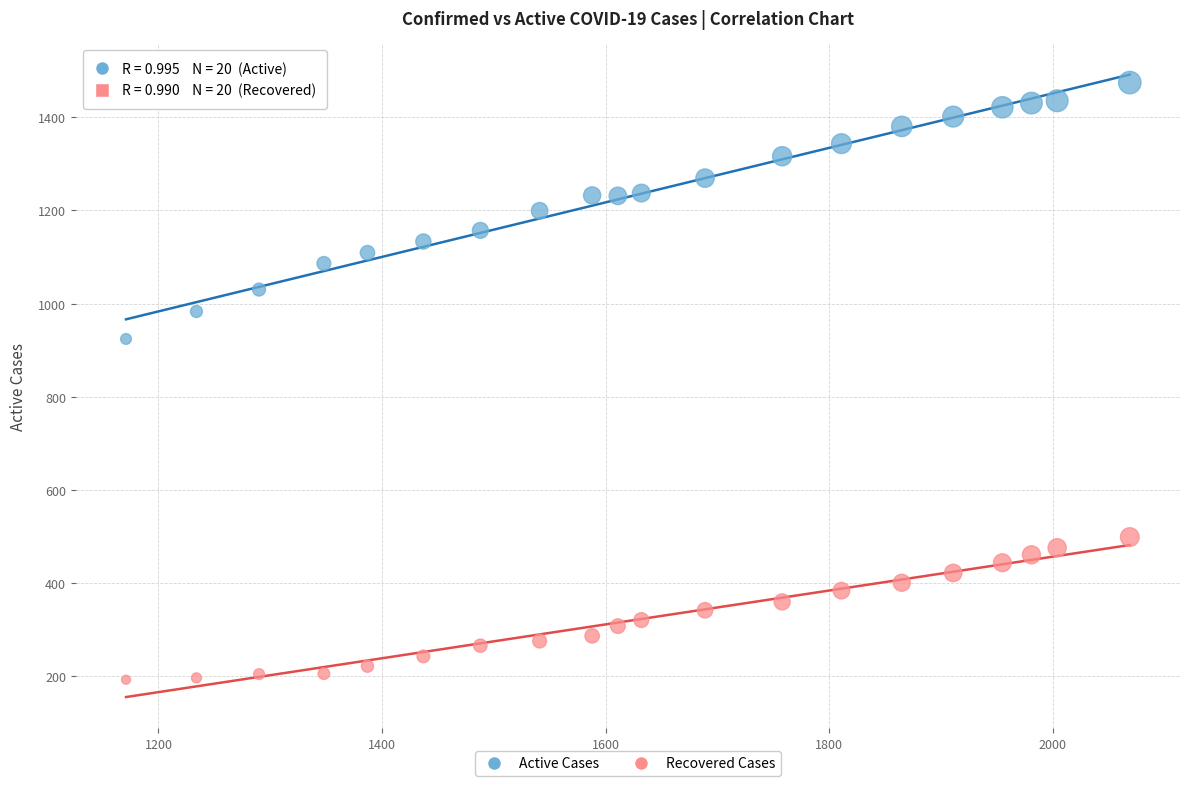

Across all data points, what is the range of X values (max minus min)?

898